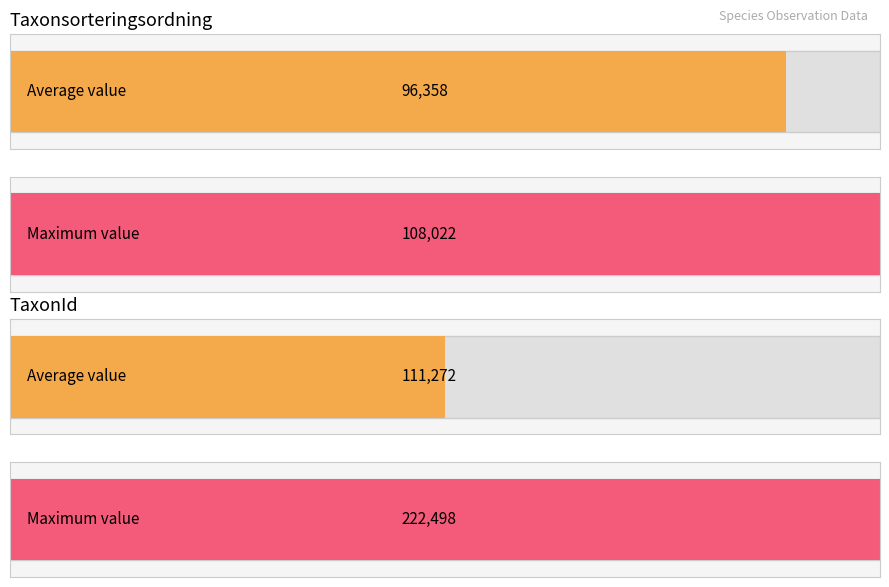

Rank the series by their maximum value, from highest to lowest.

TaxonId, Taxonsorteringsordning